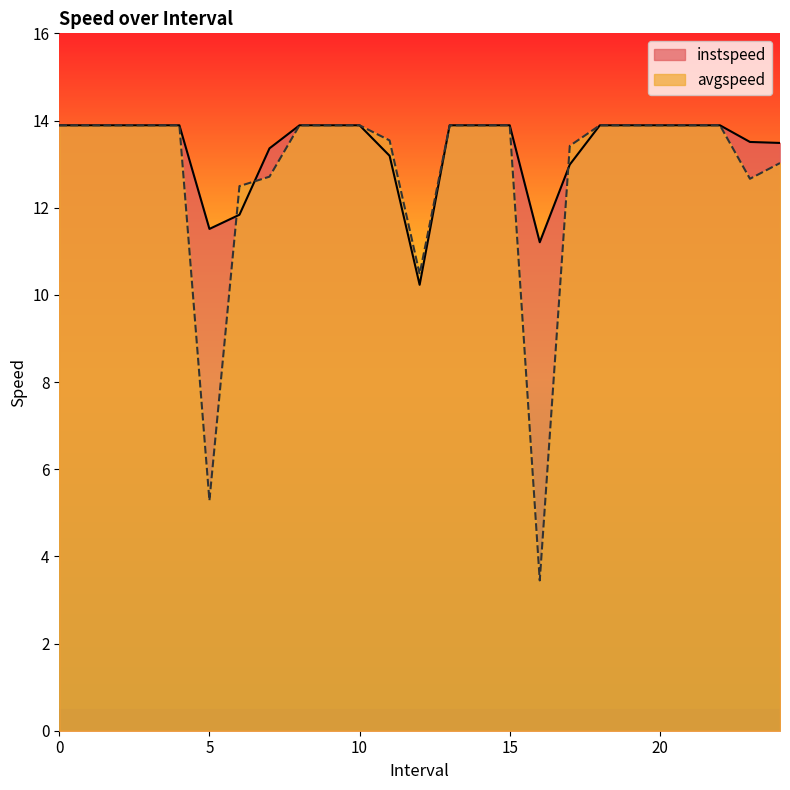

What are all the series names shown in the legend?

instspeed, avgspeed